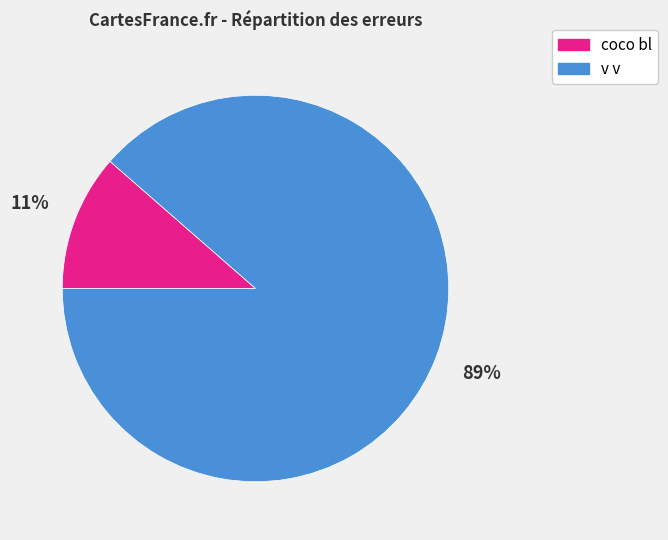

Which has a higher value, coco bl or v v?

v v